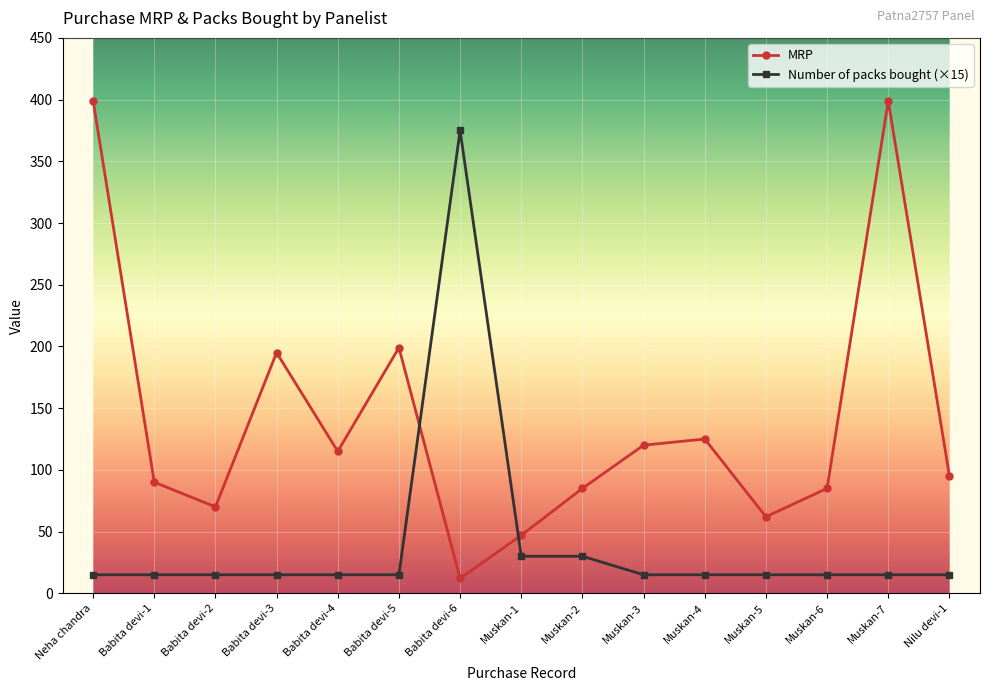

What is the maximum value shown in the chart?

399